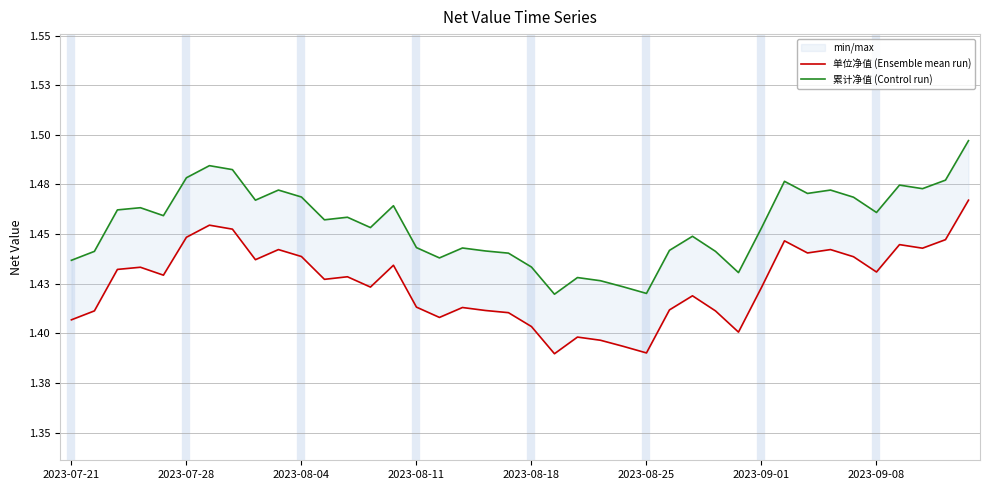

What is the sum of the 单位净值 (Ensemble mean run) values at 8 and 2023-08-11?

2.9